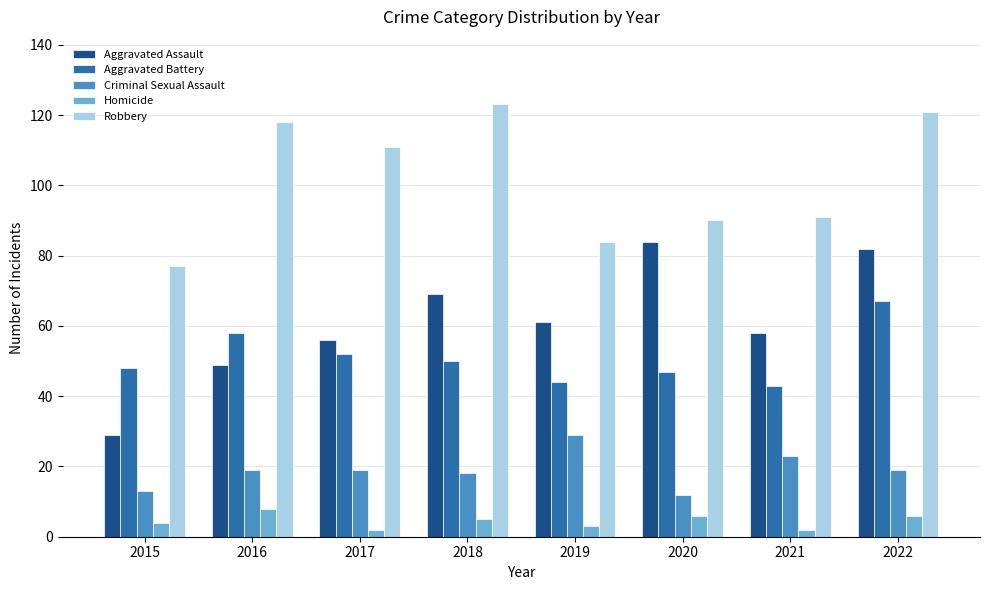

Reading left to right, list all the values displayed in this chart.

Aggravated Assault: 29	49	56	69	61	84	58	82
Aggravated Battery: 48	58	52	50	44	47	43	67
Criminal Sexual Assault: 13	19	19	18	29	12	23	19
Homicide: 4	8	2	5	3	6	2	6
Robbery: 77	118	111	123	84	90	91	121